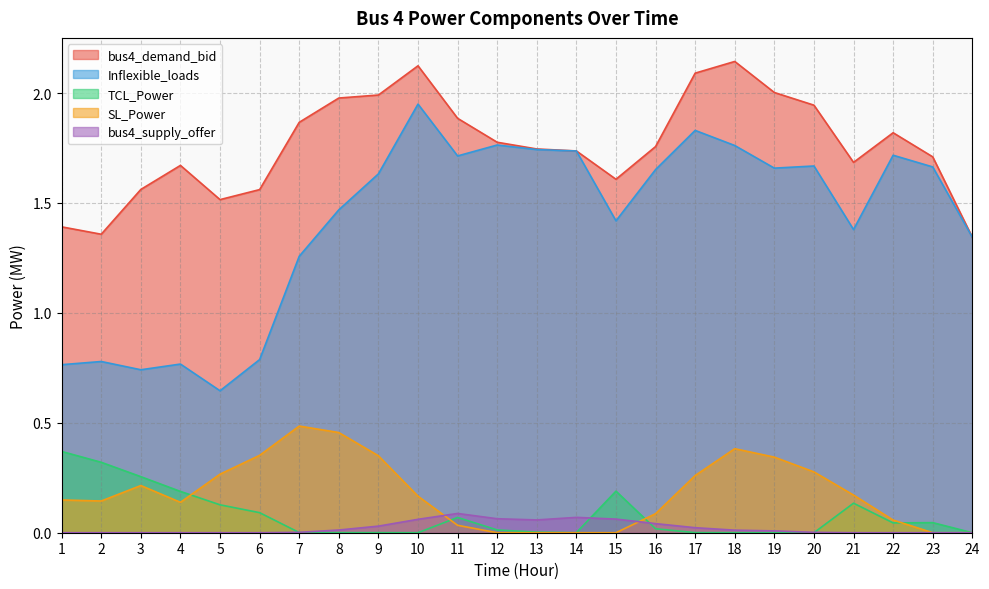

True or false: bus4_supply_offer and TCL_Power cross at least once.

True